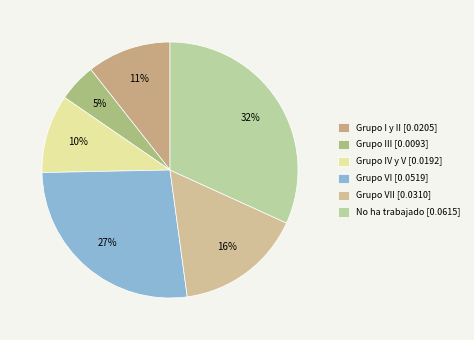

Rank the categories by value from lowest to highest.

Grupo III [0.0093], Grupo IV y V [0.0192], Grupo I y II [0.0205], Grupo VII [0.0310], Grupo VI [0.0519], No ha trabajado [0.0615]